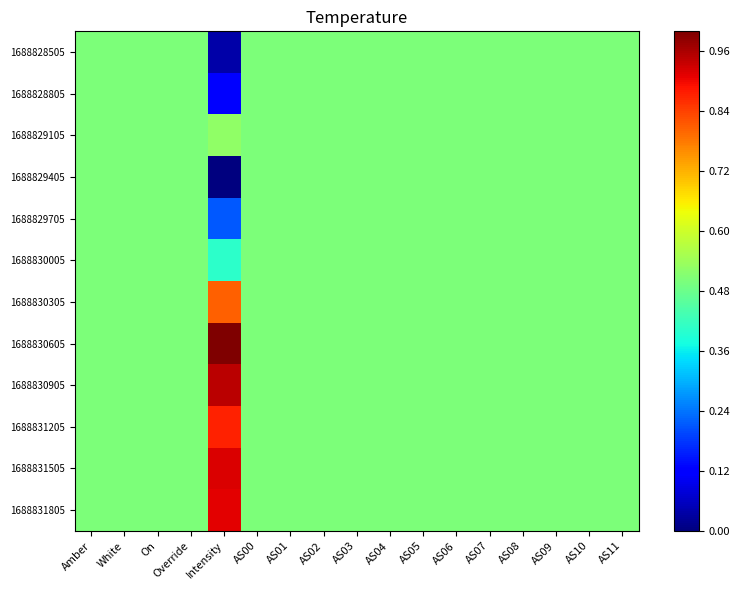

Reading left to right, list all the values displayed in this chart.

1688828505: Amber=0.5	White=0.5	On=0.5	Override=0.5	Intensity=0.0	AS00=0.5	AS01=0.5	AS02=0.5	AS03=0.5	AS04=0.5	AS05=0.5	AS06=0.5	AS07=0.5	AS08=0.5	AS09=0.5	AS10=0.5	AS11=0.5
1688828805: Amber=0.5	White=0.5	On=0.5	Override=0.5	Intensity=0.1	AS00=0.5	AS01=0.5	AS02=0.5	AS03=0.5	AS04=0.5	AS05=0.5	AS06=0.5	AS07=0.5	AS08=0.5	AS09=0.5	AS10=0.5	AS11=0.5
1688829105: Amber=0.5	White=0.5	On=0.5	Override=0.5	Intensity=0.5	AS00=0.5	AS01=0.5	AS02=0.5	AS03=0.5	AS04=0.5	AS05=0.5	AS06=0.5	AS07=0.5	AS08=0.5	AS09=0.5	AS10=0.5	AS11=0.5
1688829405: Amber=0.5	White=0.5	On=0.5	Override=0.5	Intensity=0.0	AS00=0.5	AS01=0.5	AS02=0.5	AS03=0.5	AS04=0.5	AS05=0.5	AS06=0.5	AS07=0.5	AS08=0.5	AS09=0.5	AS10=0.5	AS11=0.5
1688829705: Amber=0.5	White=0.5	On=0.5	Override=0.5	Intensity=0.2	AS00=0.5	AS01=0.5	AS02=0.5	AS03=0.5	AS04=0.5	AS05=0.5	AS06=0.5	AS07=0.5	AS08=0.5	AS09=0.5	AS10=0.5	AS11=0.5
1688830005: Amber=0.5	White=0.5	On=0.5	Override=0.5	Intensity=0.4	AS00=0.5	AS01=0.5	AS02=0.5	AS03=0.5	AS04=0.5	AS05=0.5	AS06=0.5	AS07=0.5	AS08=0.5	AS09=0.5	AS10=0.5	AS11=0.5
1688830305: Amber=0.5	White=0.5	On=0.5	Override=0.5	Intensity=0.8	AS00=0.5	AS01=0.5	AS02=0.5	AS03=0.5	AS04=0.5	AS05=0.5	AS06=0.5	AS07=0.5	AS08=0.5	AS09=0.5	AS10=0.5	AS11=0.5
1688830605: Amber=0.5	White=0.5	On=0.5	Override=0.5	Intensity=1.0	AS00=0.5	AS01=0.5	AS02=0.5	AS03=0.5	AS04=0.5	AS05=0.5	AS06=0.5	AS07=0.5	AS08=0.5	AS09=0.5	AS10=0.5	AS11=0.5
1688830905: Amber=0.5	White=0.5	On=0.5	Override=0.5	Intensity=0.9	AS00=0.5	AS01=0.5	AS02=0.5	AS03=0.5	AS04=0.5	AS05=0.5	AS06=0.5	AS07=0.5	AS08=0.5	AS09=0.5	AS10=0.5	AS11=0.5
1688831205: Amber=0.5	White=0.5	On=0.5	Override=0.5	Intensity=0.9	AS00=0.5	AS01=0.5	AS02=0.5	AS03=0.5	AS04=0.5	AS05=0.5	AS06=0.5	AS07=0.5	AS08=0.5	AS09=0.5	AS10=0.5	AS11=0.5
1688831505: Amber=0.5	White=0.5	On=0.5	Override=0.5	Intensity=0.9	AS00=0.5	AS01=0.5	AS02=0.5	AS03=0.5	AS04=0.5	AS05=0.5	AS06=0.5	AS07=0.5	AS08=0.5	AS09=0.5	AS10=0.5	AS11=0.5
1688831805: Amber=0.5	White=0.5	On=0.5	Override=0.5	Intensity=0.9	AS00=0.5	AS01=0.5	AS02=0.5	AS03=0.5	AS04=0.5	AS05=0.5	AS06=0.5	AS07=0.5	AS08=0.5	AS09=0.5	AS10=0.5	AS11=0.5